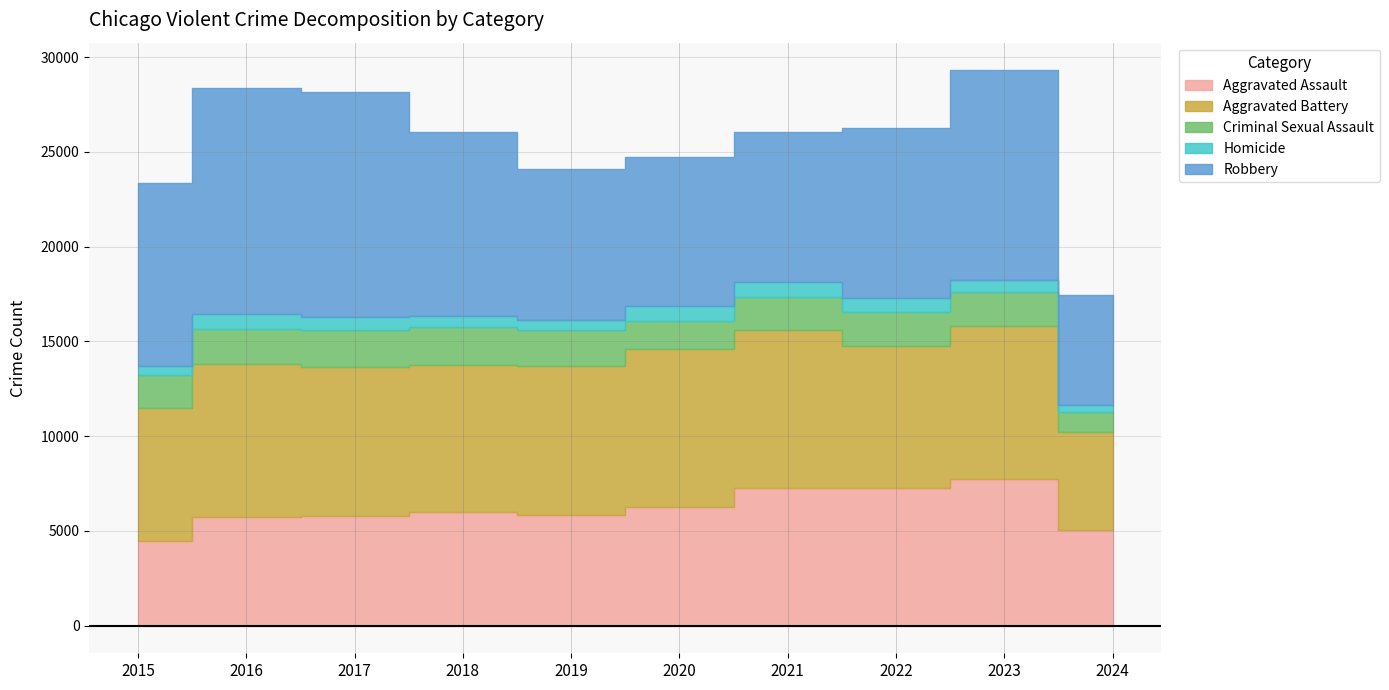

Is it true that Homicide equals 439 at 2021?

False